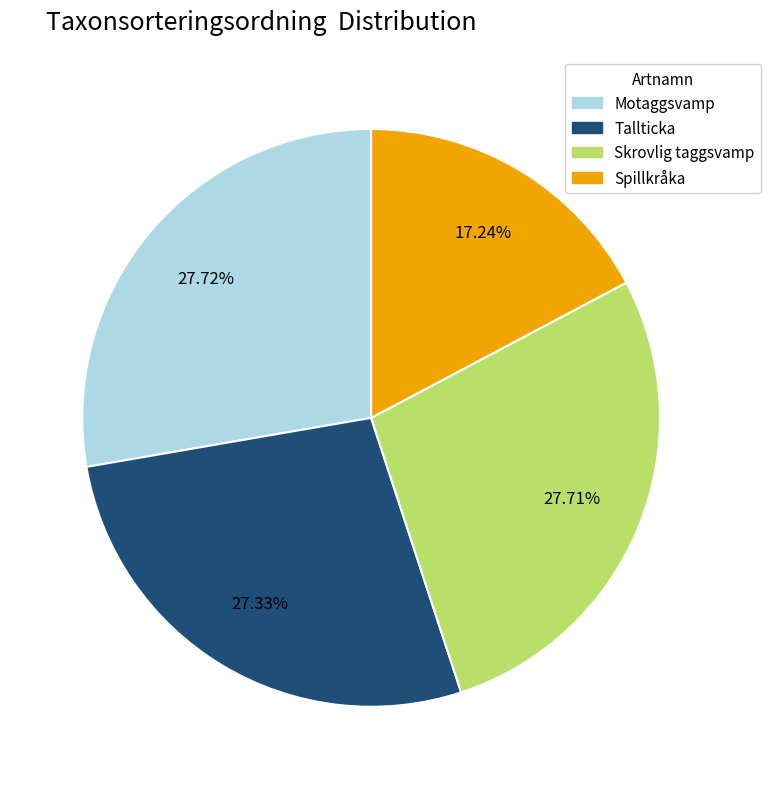

Count the number of slices in the pie.

4